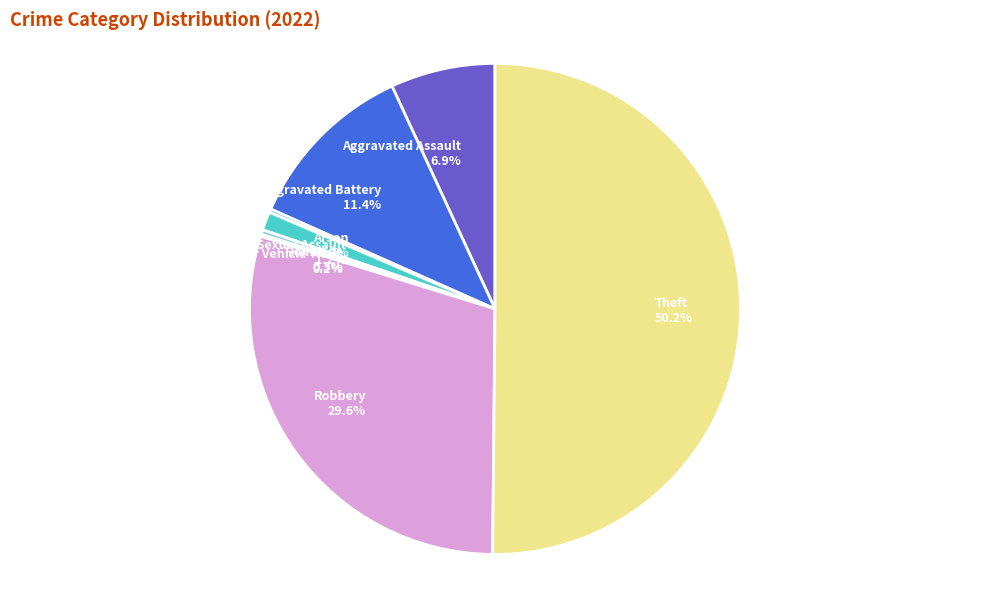

To the nearest percent, what percentage of the pie is Aggravated Battery?

11%